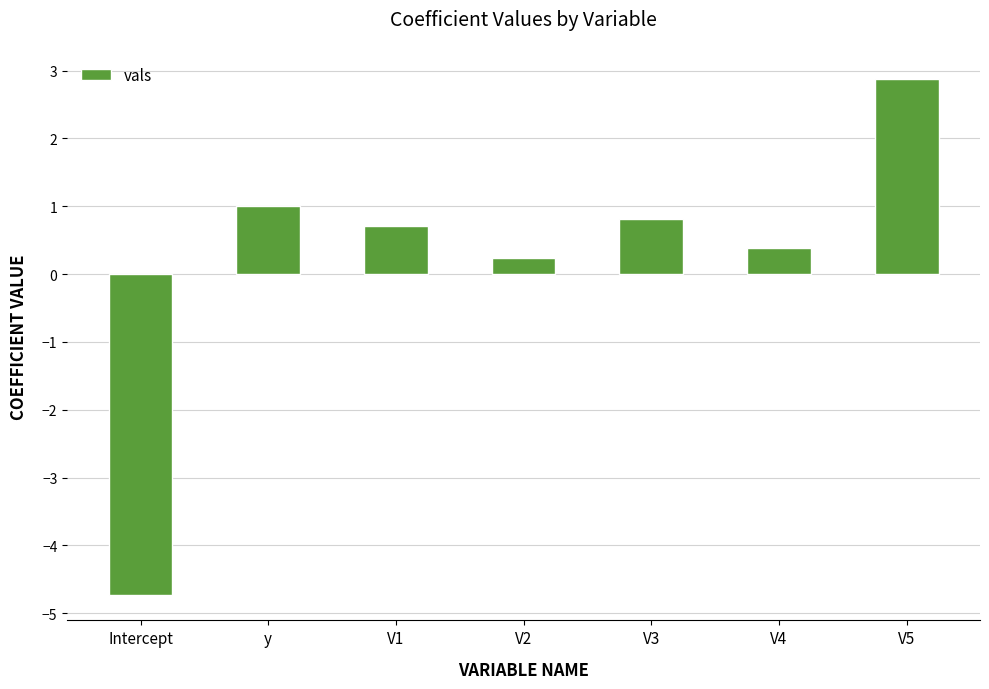

List the labels in order of value, largest first.

V5, y, V3, V1, V4, V2, Intercept